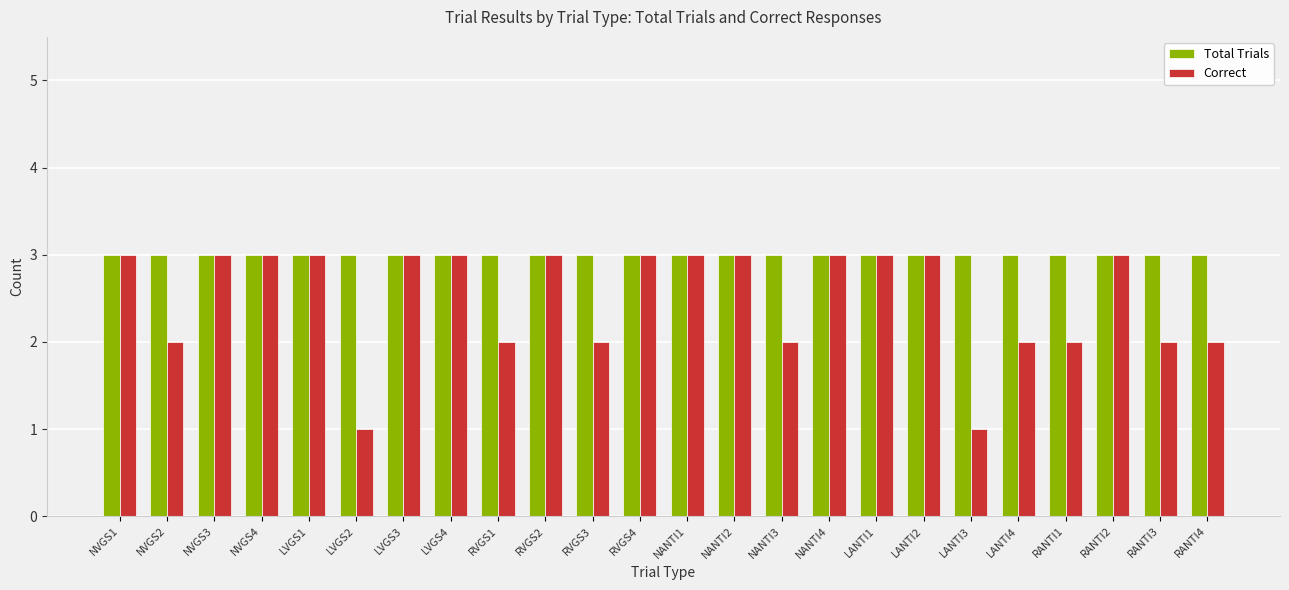

Is it true that Correct equals 3 at LVGS3?

True